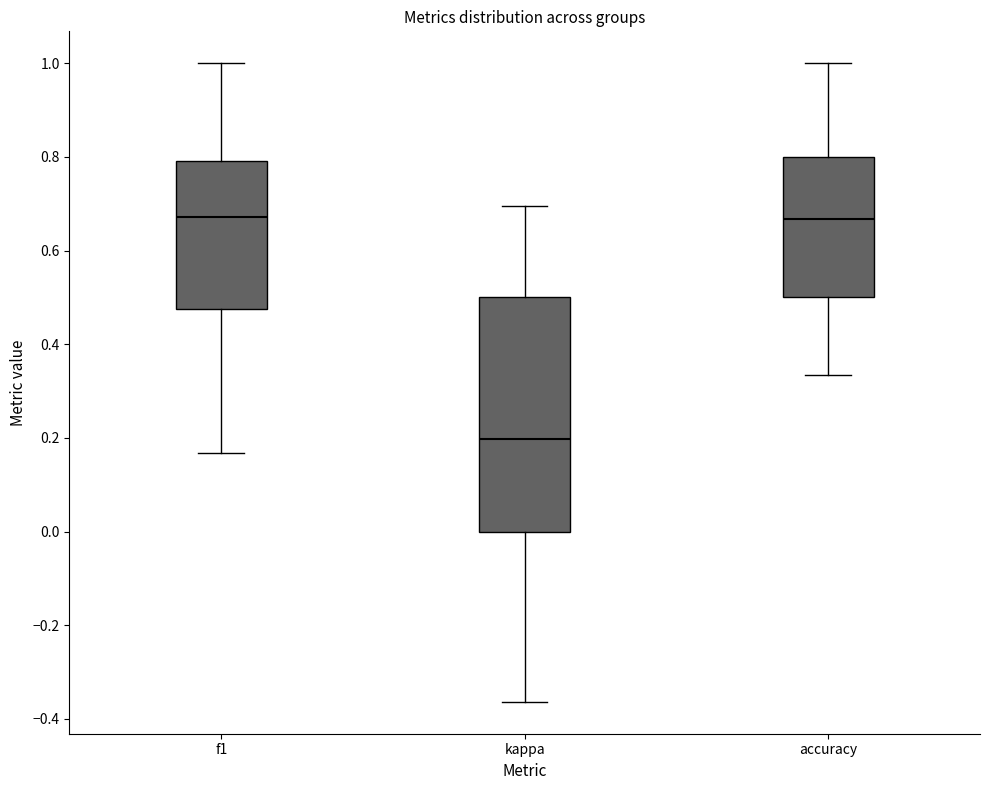

Where does the lower whisker of the box for accuracy end on the y-axis? The values are not printed on the chart, so give them approximately, as read against the axis.

0.34